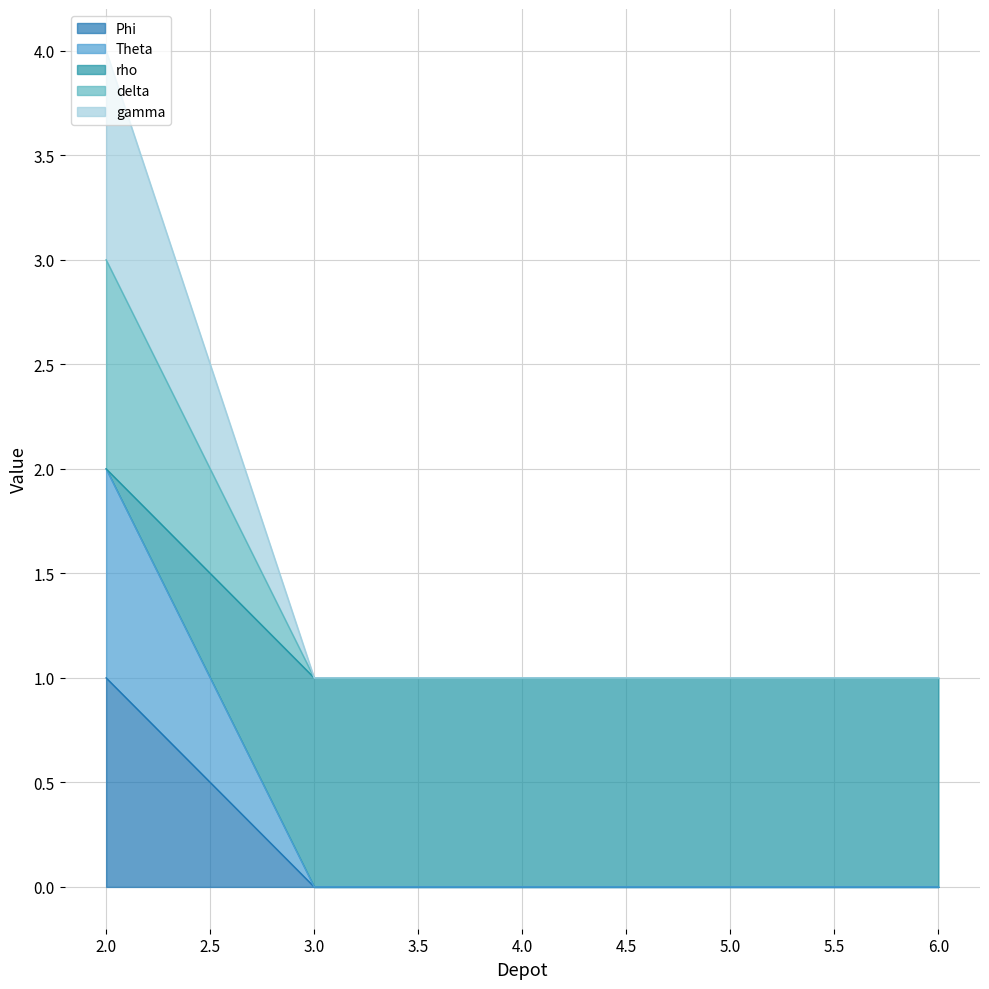

True or false: gamma and Theta intersect in this chart.

False